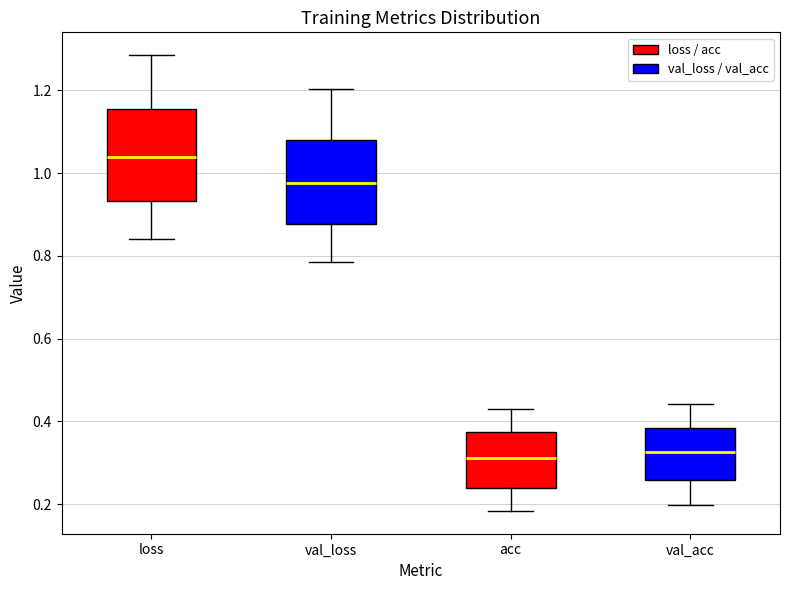

Where does the lower whisker of the box for acc end on the y-axis? The values are not printed on the chart, so give them approximately, as read against the axis.

0.18